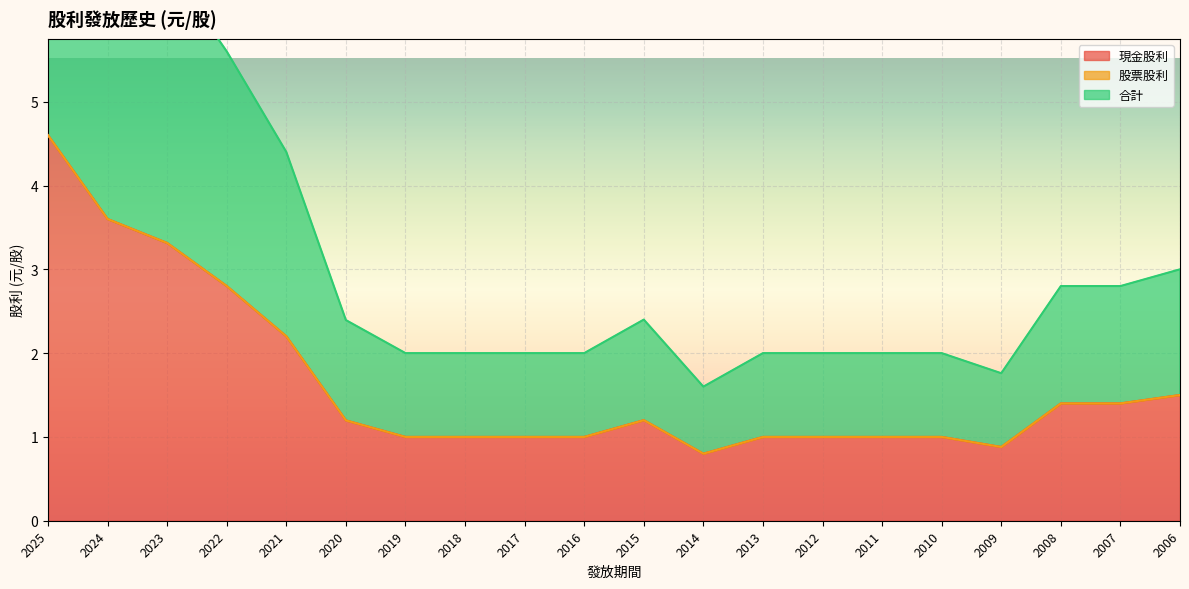

True or false: 合計 and 現金股利 intersect in this chart.

False